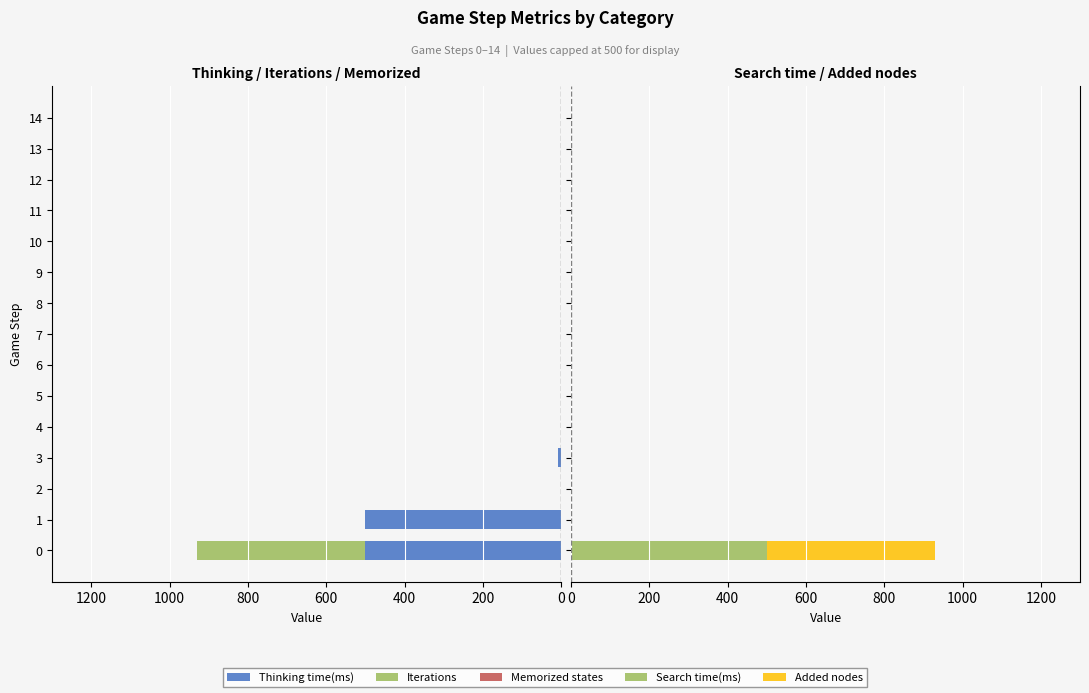

Reading left to right, what are all the values shown in this chart?

Thinking time(ms): 500.0	500.0	1.0	7.0	1.0	1.0	0.0	1.0	0.0	1.0	1.0	0.0	0.0	1.0	0.0
Iterations: 429.0	0.0	0.0	0.0	0.0	0.0	0.0	0.0	0.0	0.0	0.0	0.0	0.0	0.0	0.0
Memorized states: 0.6	0.6	0.6	0.6	0.6	0.6	0.6	0.6	0.6	0.6	0.6	0.6	0.6	0.6	0.6
Search time(ms): 500.0	0.0	0.0	0.0	0.0	0.0	0.0	0.0	0.0	0.0	0.0	0.0	0.0	0.0	0.0
Added nodes: 429.0	0.0	0.0	0.0	0.0	0.0	0.0	0.0	0.0	0.0	0.0	0.0	0.0	0.0	0.0